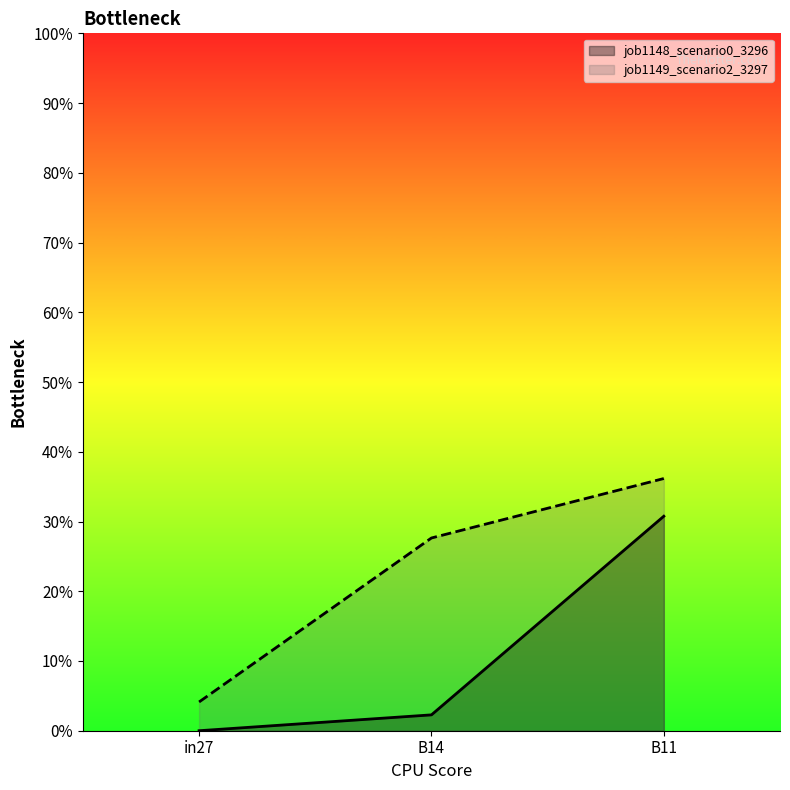

What position from the left is B14?

2